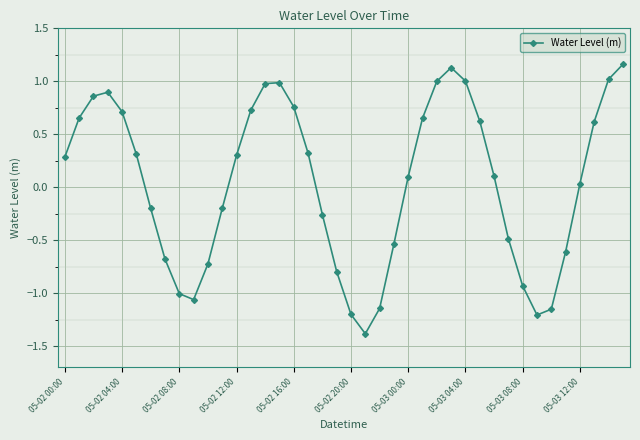

True or false: there are more than 0 points higher than both neighbors.

True